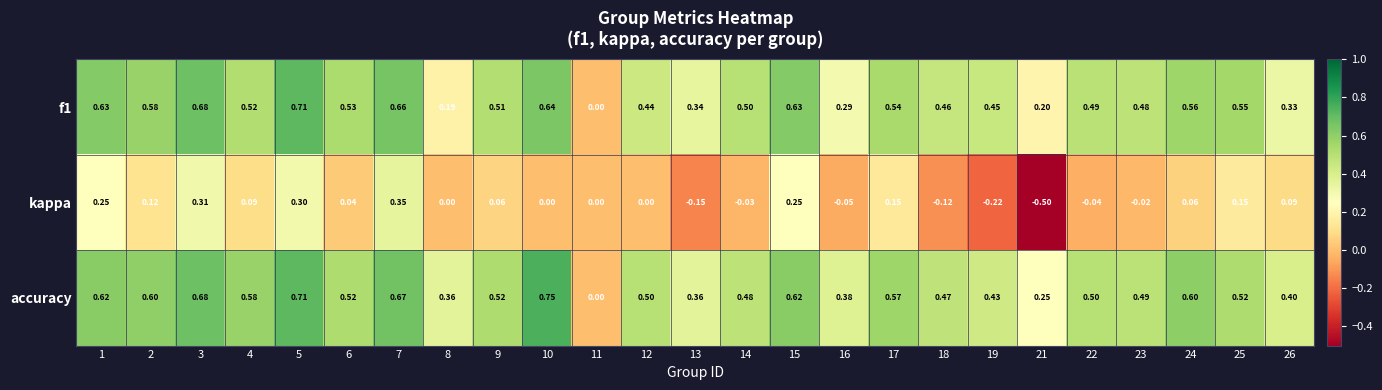

Which series has the largest total across all categories?

accuracy